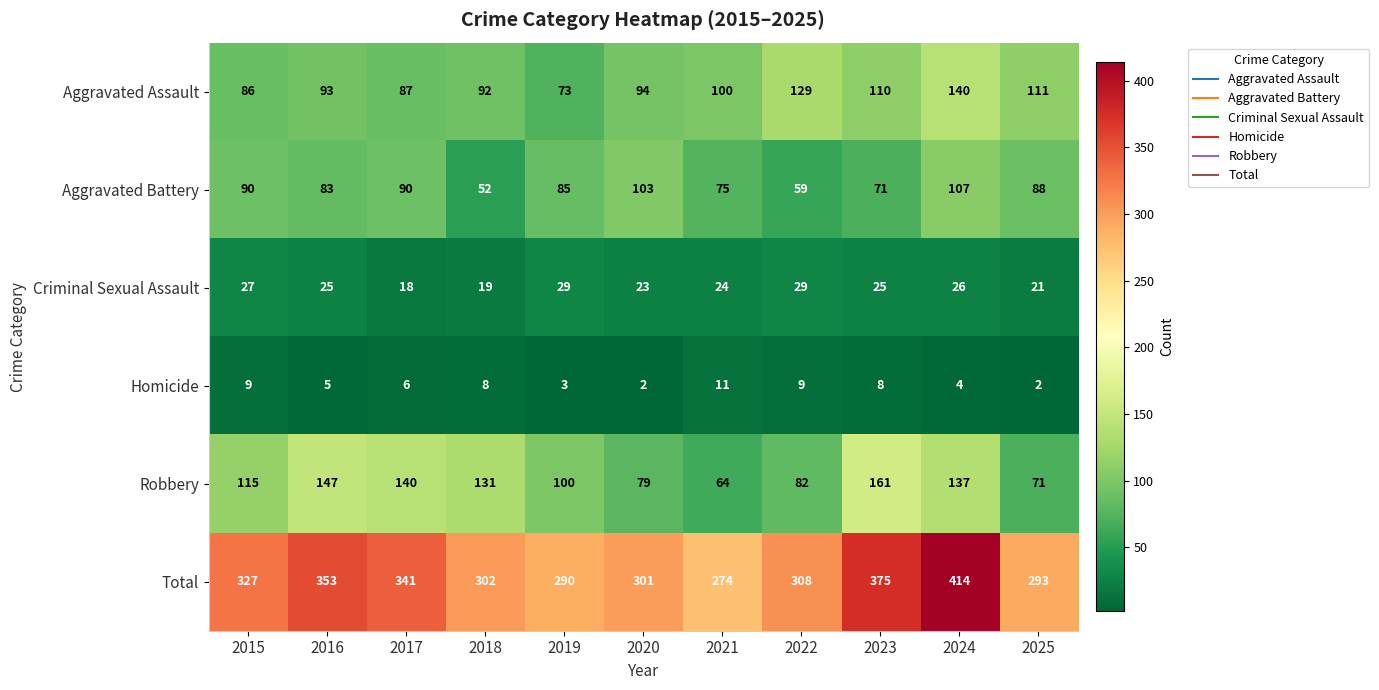

At which category is the sum across all series the highest?

2024